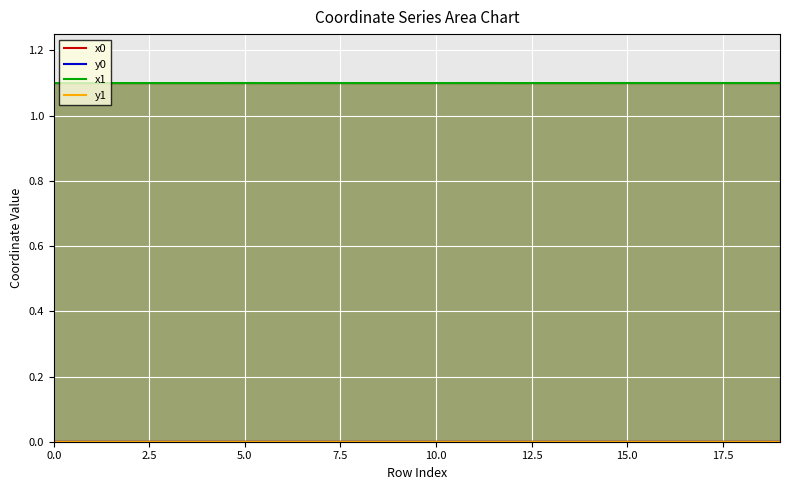

At how many categories does at least one series exceed 0?

20